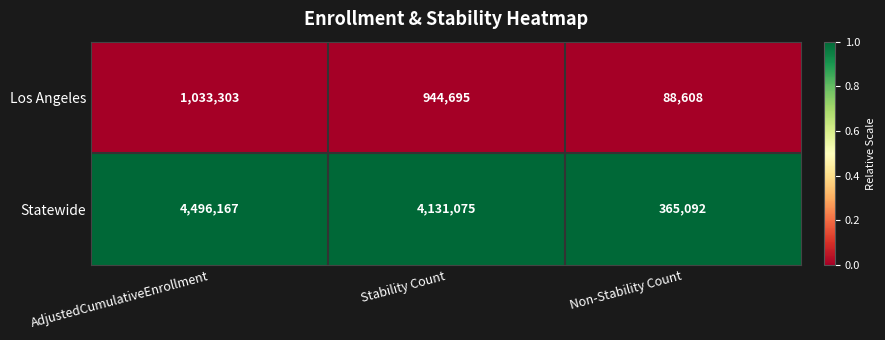

Reading left to right, extract all data points from this chart.

Los Angeles: AdjustedCumulativeEnrollment=1033303	Stability Count=944695	Non-Stability Count=88608
Statewide: AdjustedCumulativeEnrollment=4496167	Stability Count=4131075	Non-Stability Count=365092